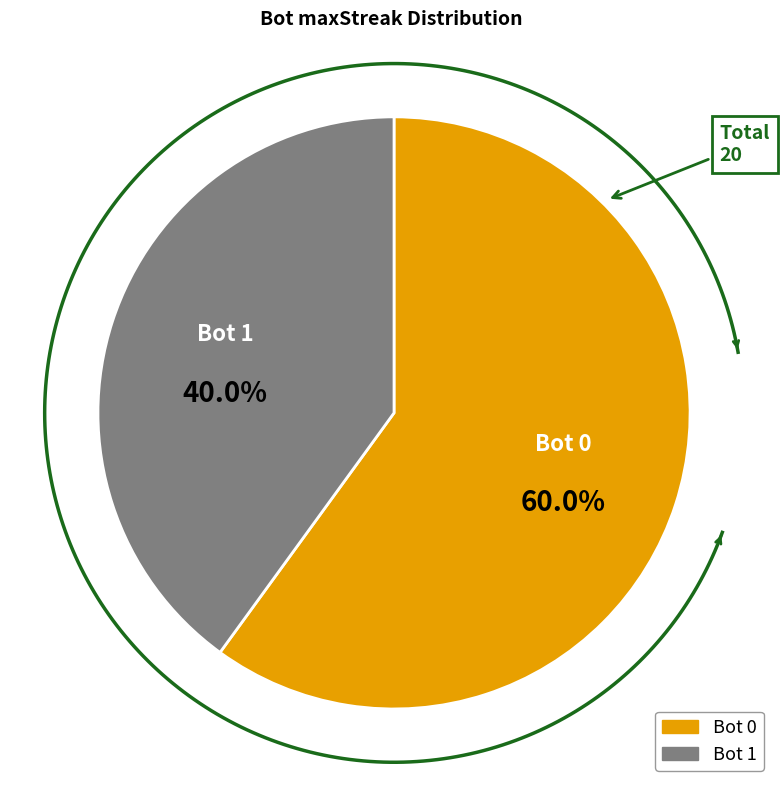

What is the ratio of the value at 0 to the value at 1?

1.5